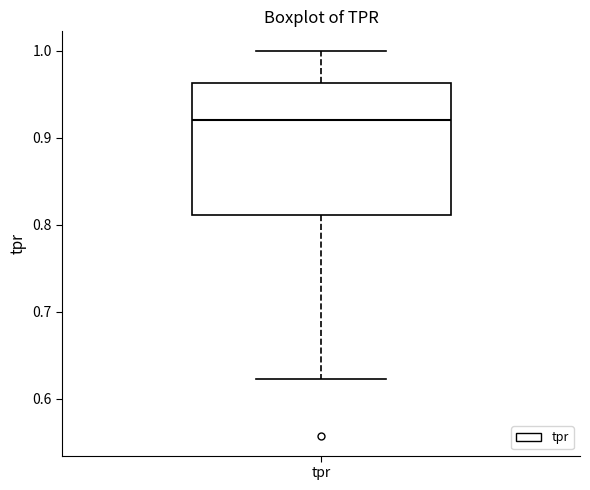

Read this box plot against the y-axis: the position of the median line, the range covered by the box, and the ends of both whiskers. The values are not printed on the chart, so give them approximately, as read against the axis.

median 0.92, box 0.81 to 0.96, whiskers 0.62 to 1.00